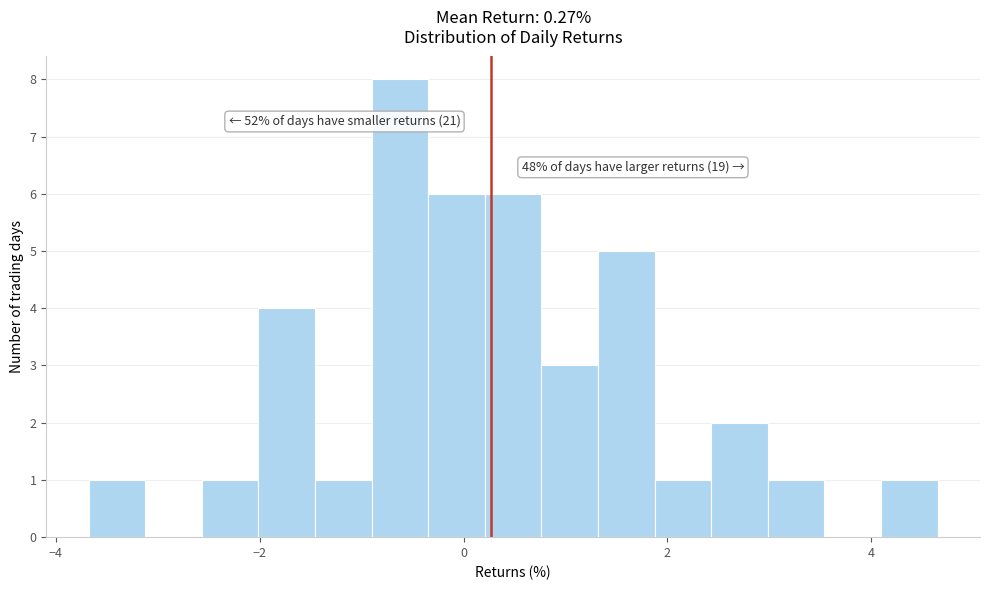

Around what value on the x-axis is the tallest bar? Give the approximate position of its centre, as read against the axis.

-0.6